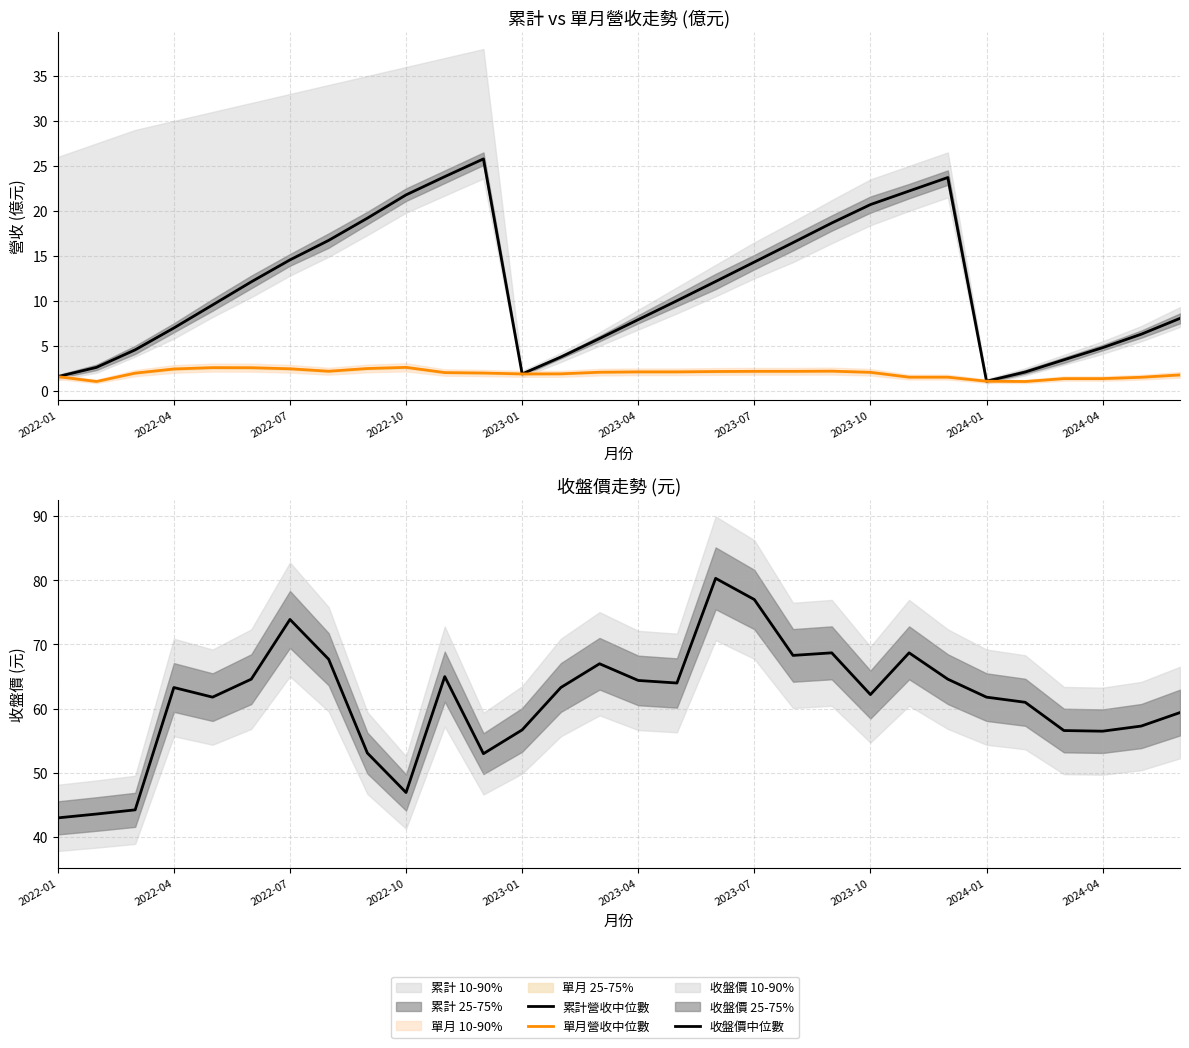

How many series are shown in this chart?

3